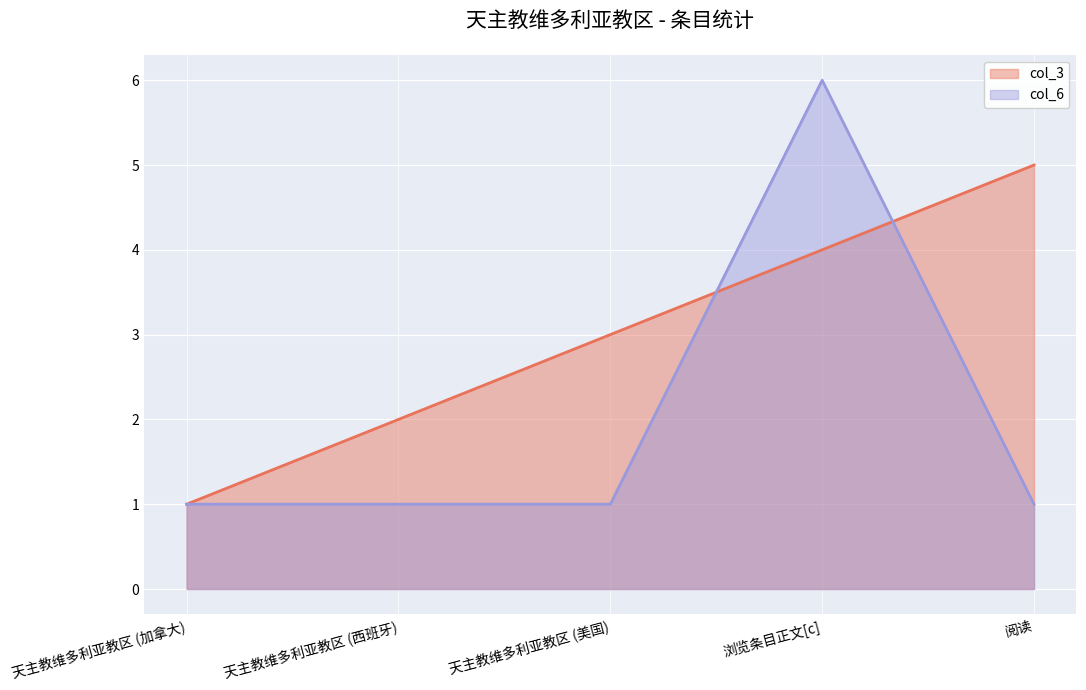

What is the total value across all series at 浏览条目正文[c]?

10